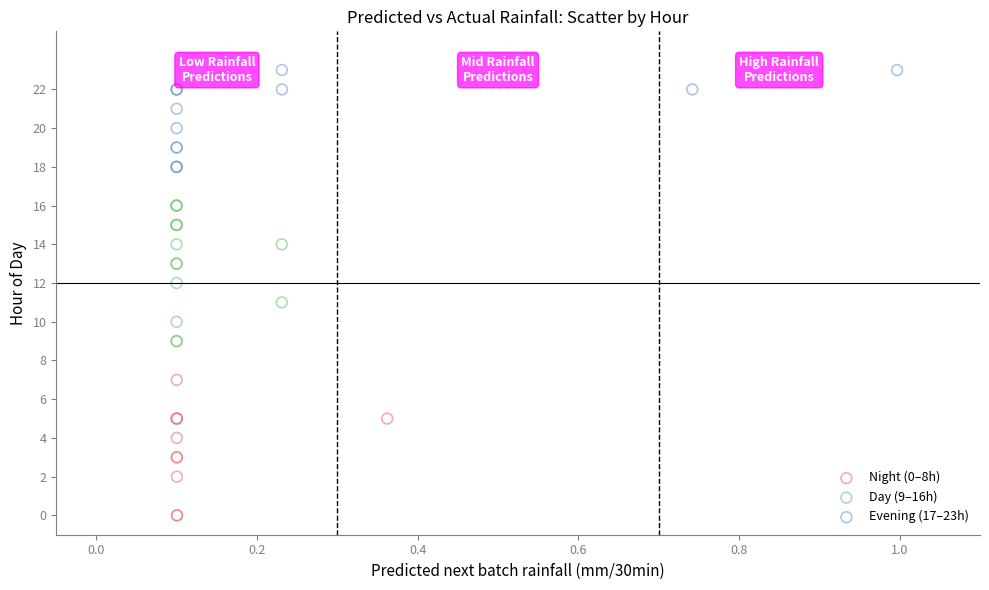

Which series reaches the minimum Y coordinate?

Night (0–8h)